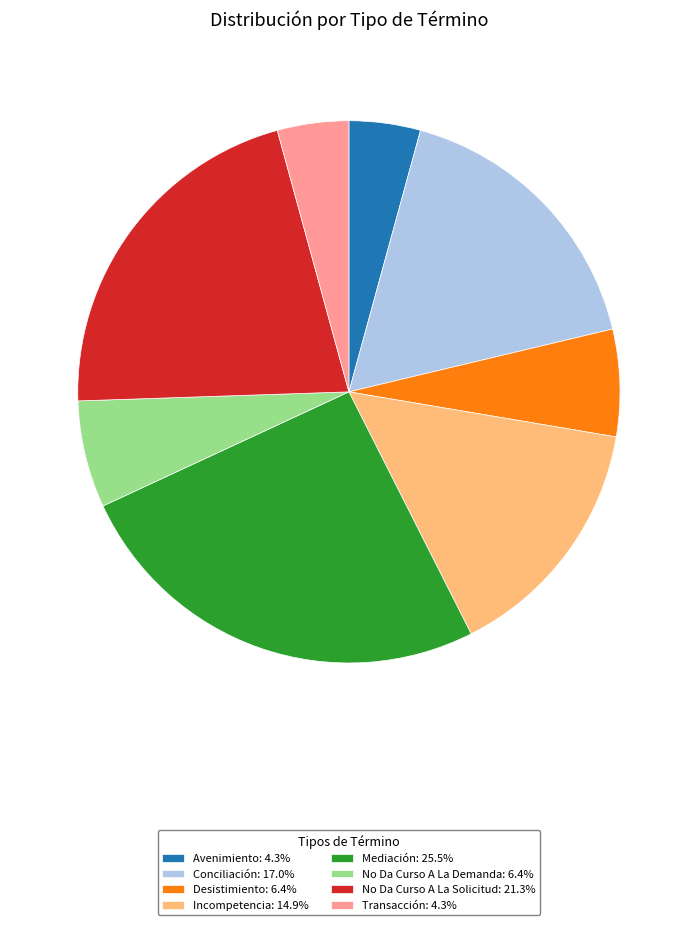

Is the sum of Avenimiento: 4.3% and Incompetencia: 14.9% greater than half?

No